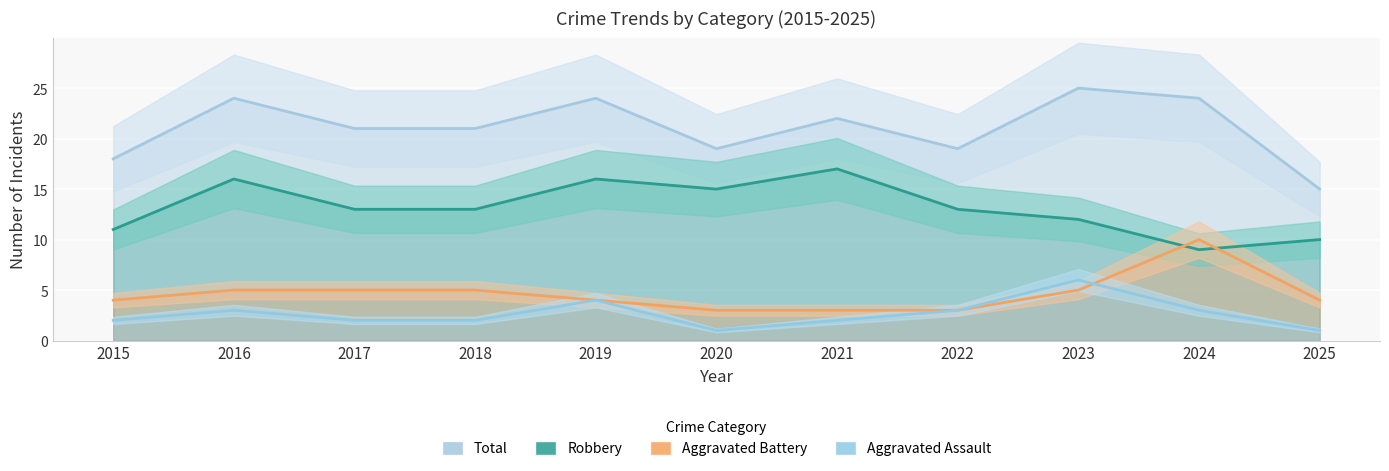

Which series has the largest total across all categories?

Total